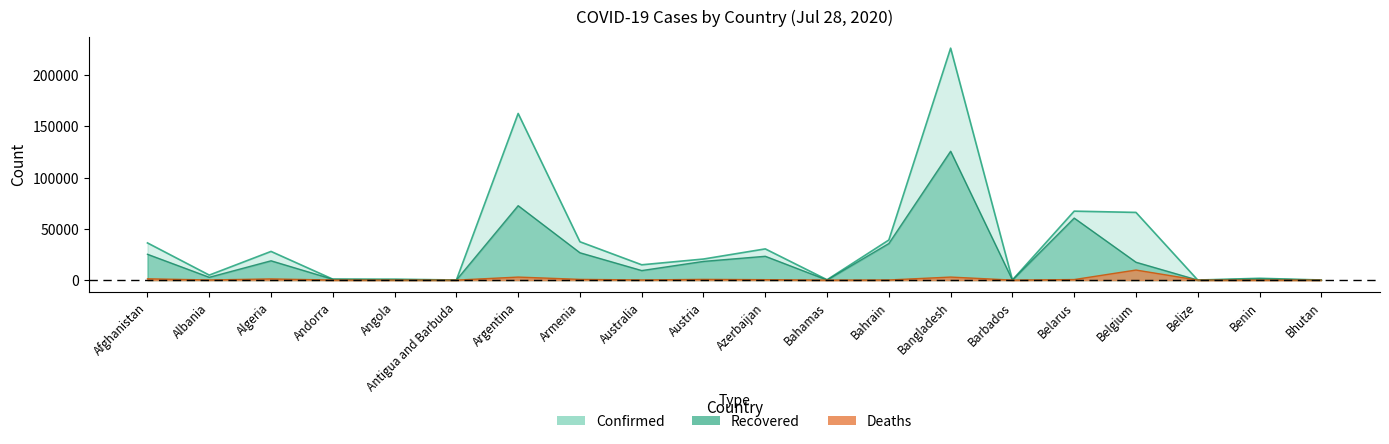

What is the difference between the maximum and minimum values in the Confirmed series?

226177